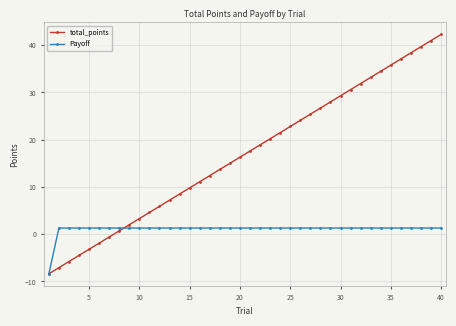

Reading left to right, extract all data points from this chart.

total_points: -8.4	-7.1	-5.8	-4.5	-3.2	-1.9	-0.6	0.7	2.0	3.3	4.6	5.9	7.2	8.5	9.8	11.1	12.4	13.7	15.0	16.3	17.6	18.9	20.2	21.5	22.8	24.1	25.4	26.7	28.0	29.3	30.6	31.9	33.2	34.5	35.8	37.1	38.4	39.7	41.0	42.3
Payoff: -8.4	1.3	1.3	1.3	1.3	1.3	1.3	1.3	1.3	1.3	1.3	1.3	1.3	1.3	1.3	1.3	1.3	1.3	1.3	1.3	1.3	1.3	1.3	1.3	1.3	1.3	1.3	1.3	1.3	1.3	1.3	1.3	1.3	1.3	1.3	1.3	1.3	1.3	1.3	1.3